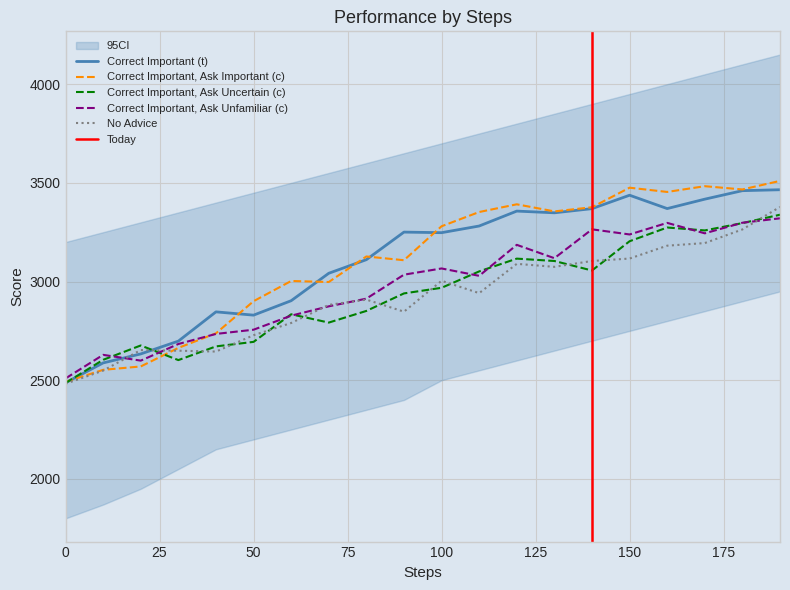

What is the sum of all No Advice values?

58480.9